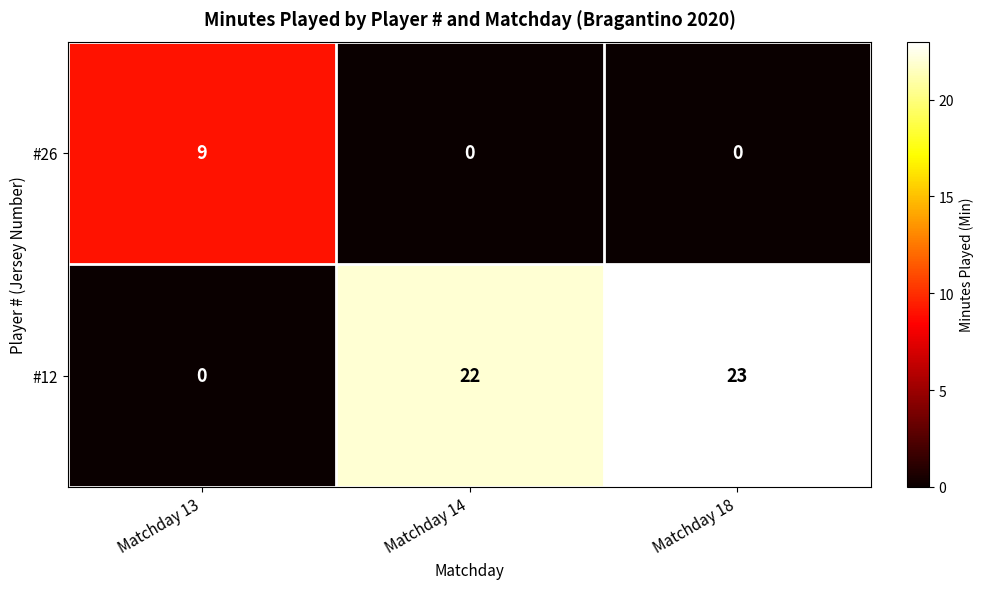

Which series has the widest spread of values?

#12